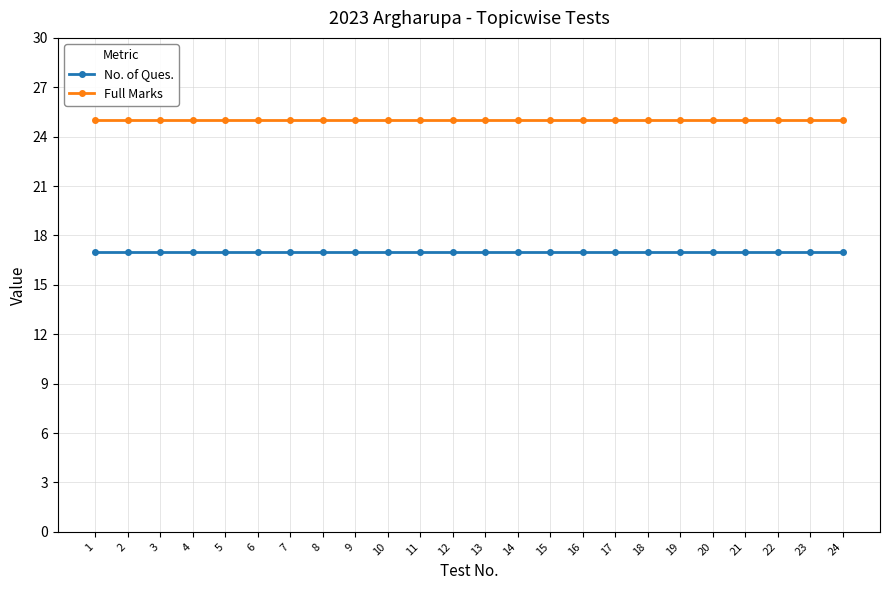

The value of Full Marks at 22 is 44. True or false?

False